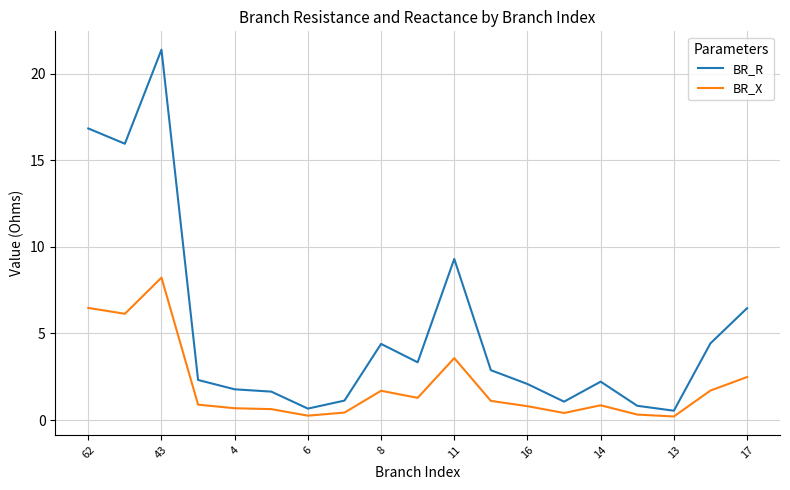

How many series are shown in this chart?

2